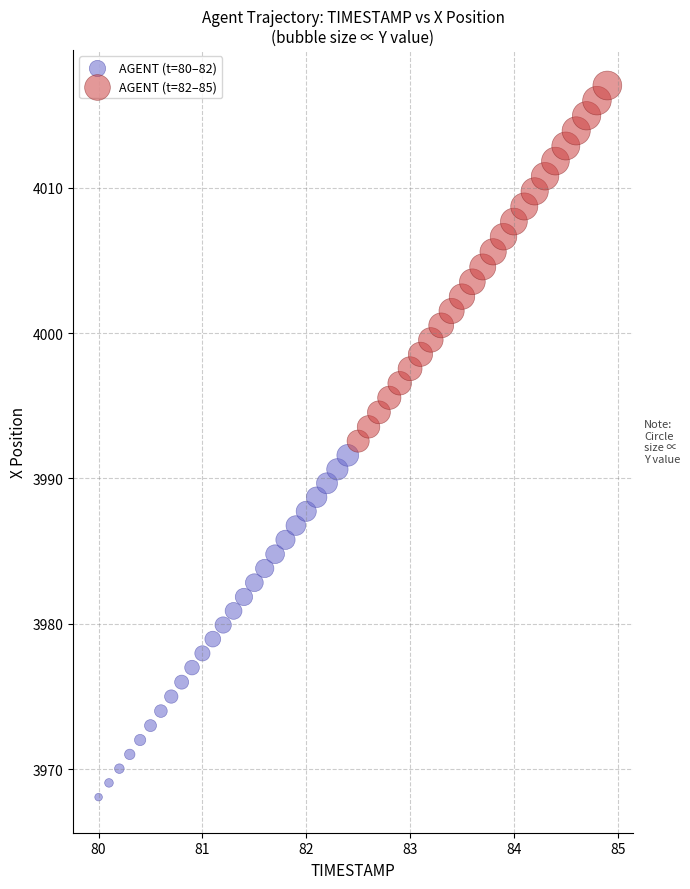

Which series contains the highest Y value?

AGENT (t=82–85)